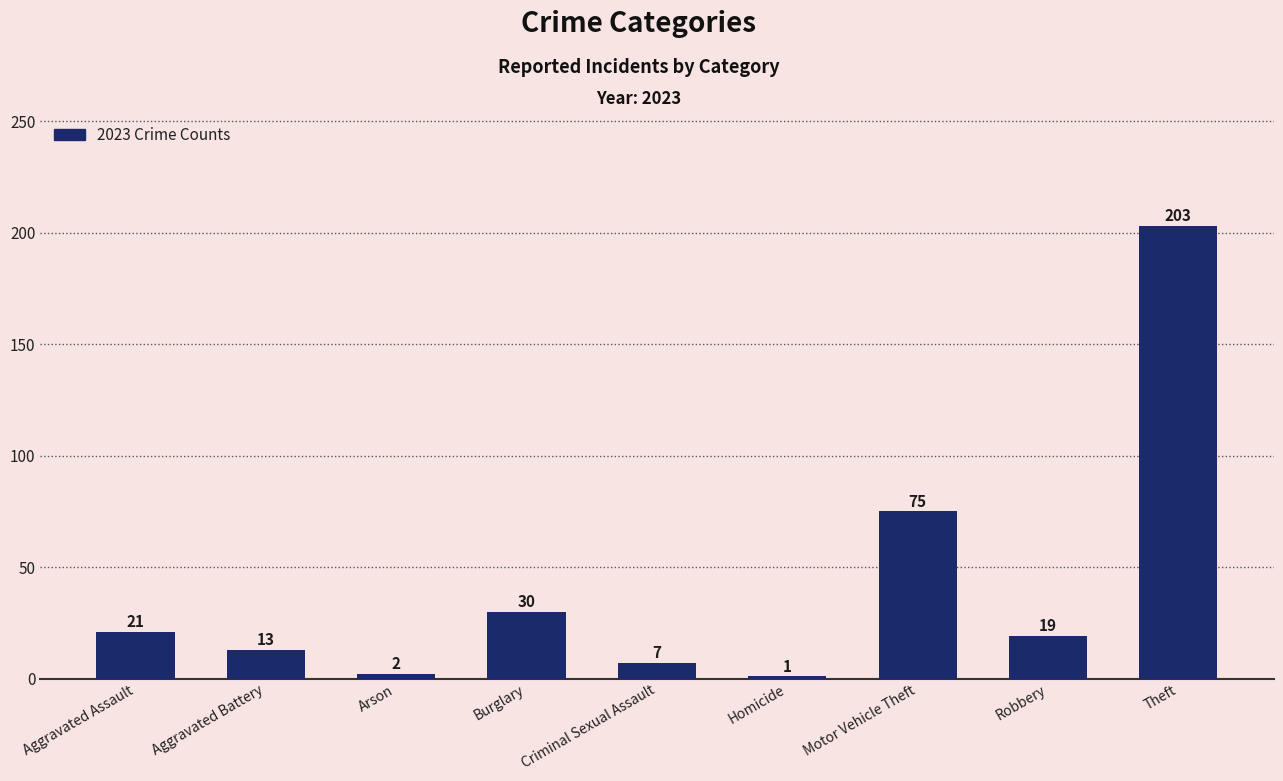

Which label corresponds to the largest value in the chart?

Theft